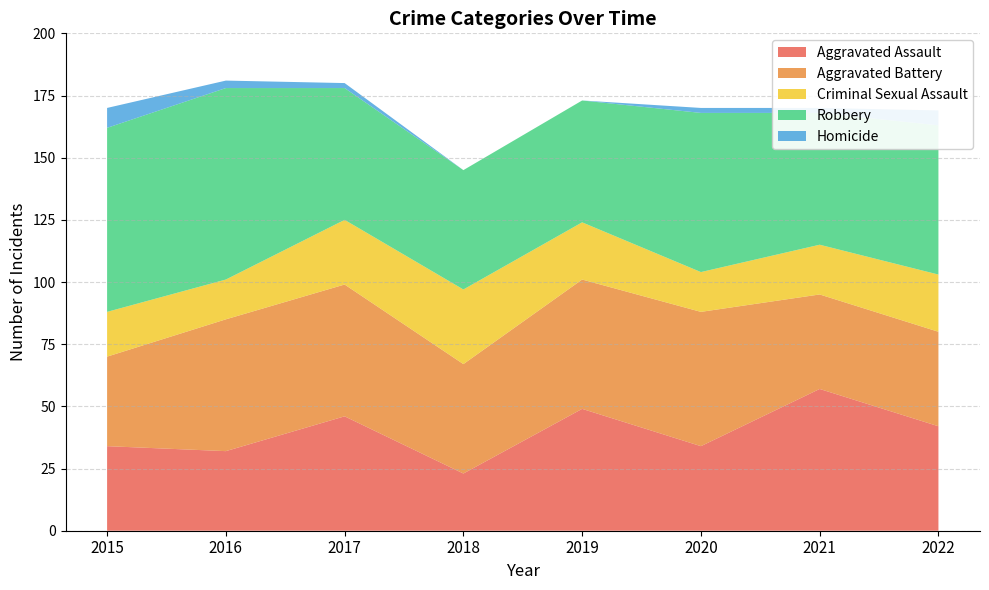

Reading left to right, list all the values displayed in this chart.

Aggravated Assault: 2015=34	2016=32	2017=46	2018=23	2019=49	2020=34	2021=57	2022=42
Aggravated Battery: 2015=36	2016=53	2017=53	2018=44	2019=52	2020=54	2021=38	2022=38
Criminal Sexual Assault: 2015=18	2016=16	2017=26	2018=30	2019=23	2020=16	2021=20	2022=23
Robbery: 2015=74	2016=77	2017=53	2018=48	2019=49	2020=64	2021=53	2022=60
Homicide: 2015=8	2016=3	2017=2	2018=0	2019=0	2020=2	2021=2	2022=6